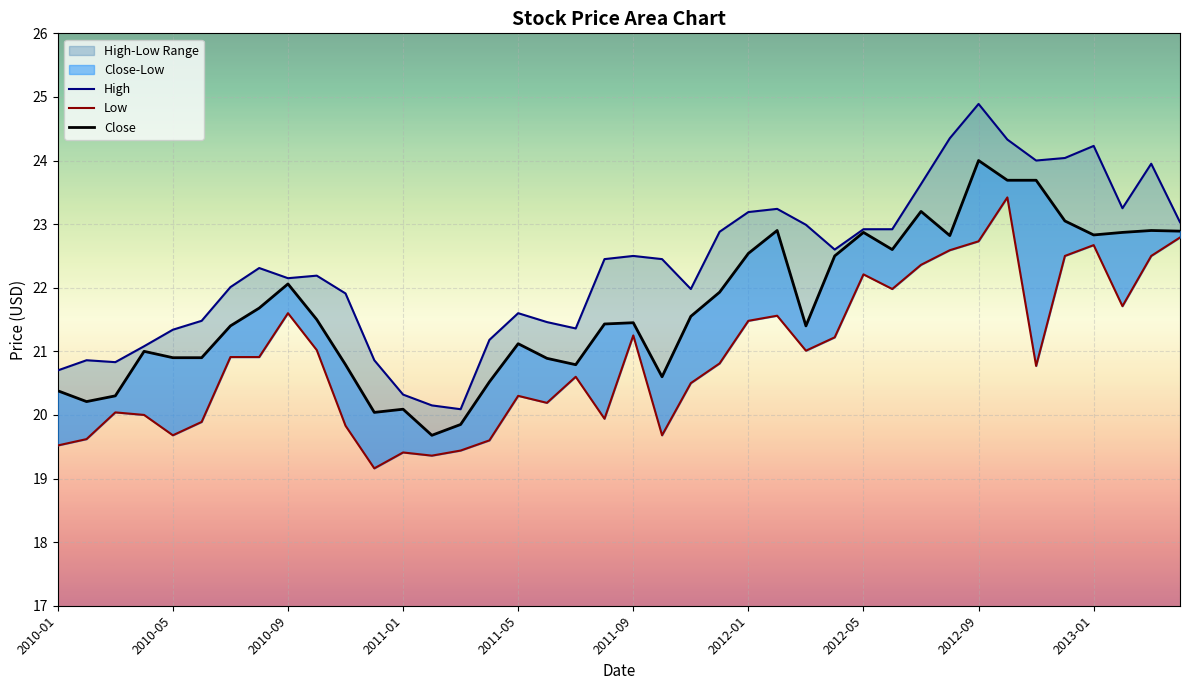

Count the number of categories in the chart.

40